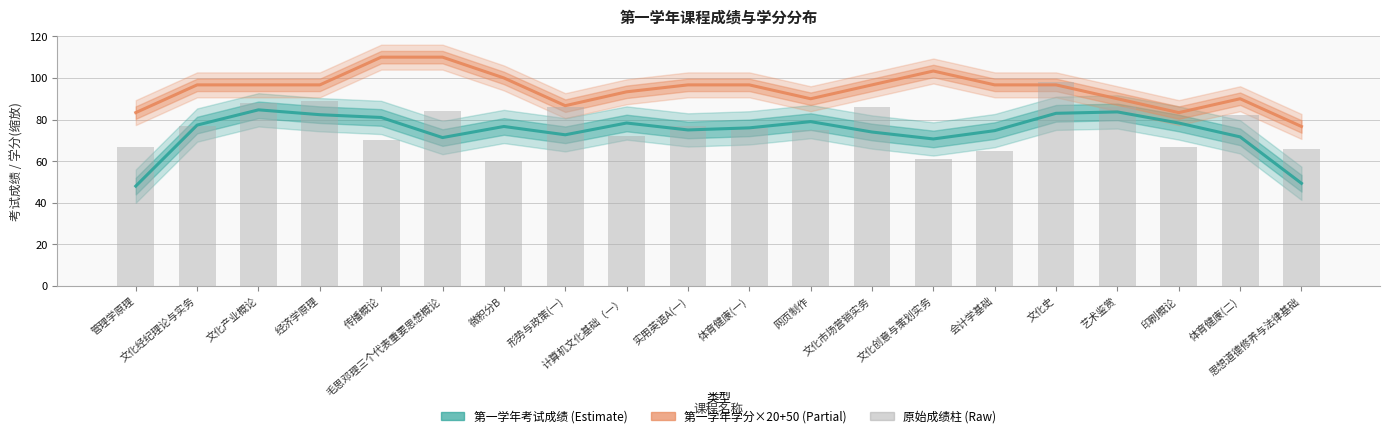

Between 印刷概论 and 体育健康(二), which series saw the biggest shift?

第一学年考试成绩